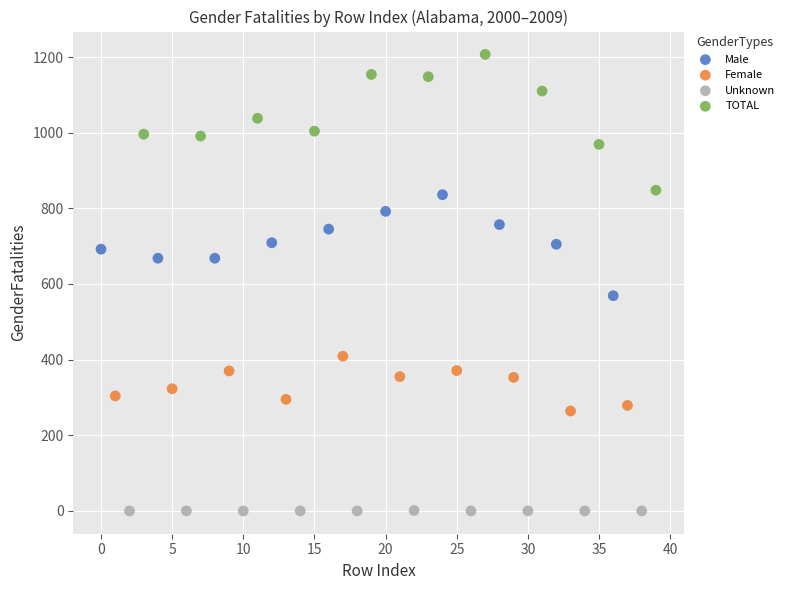

Which series reaches the maximum Y coordinate?

TOTAL